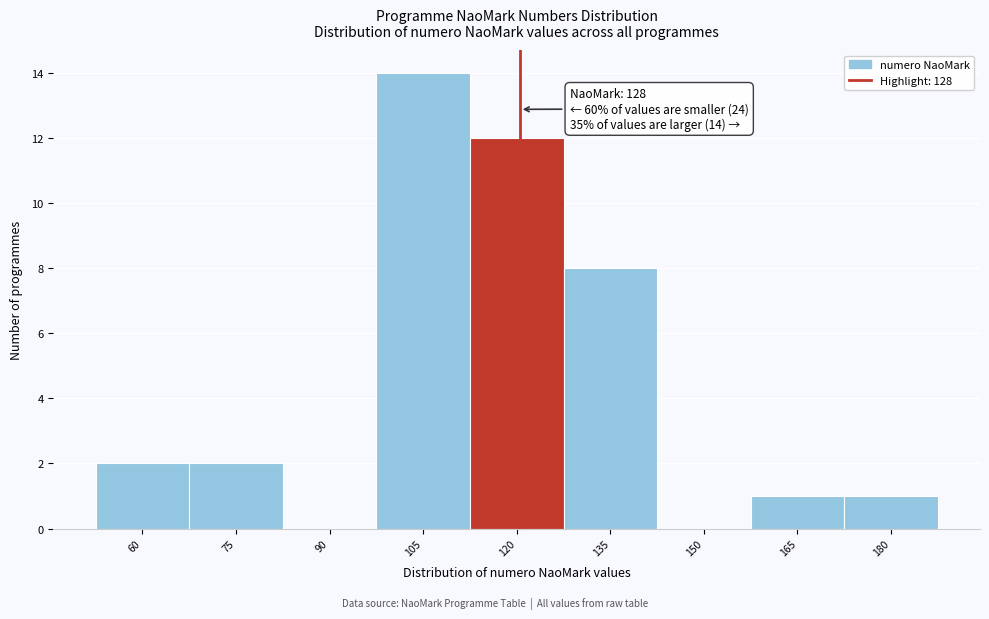

Reading right to left, list all the values displayed in this chart.

180=1	165=1	150=0	135=8	120=12	105=14	90=0	75=2	60=2